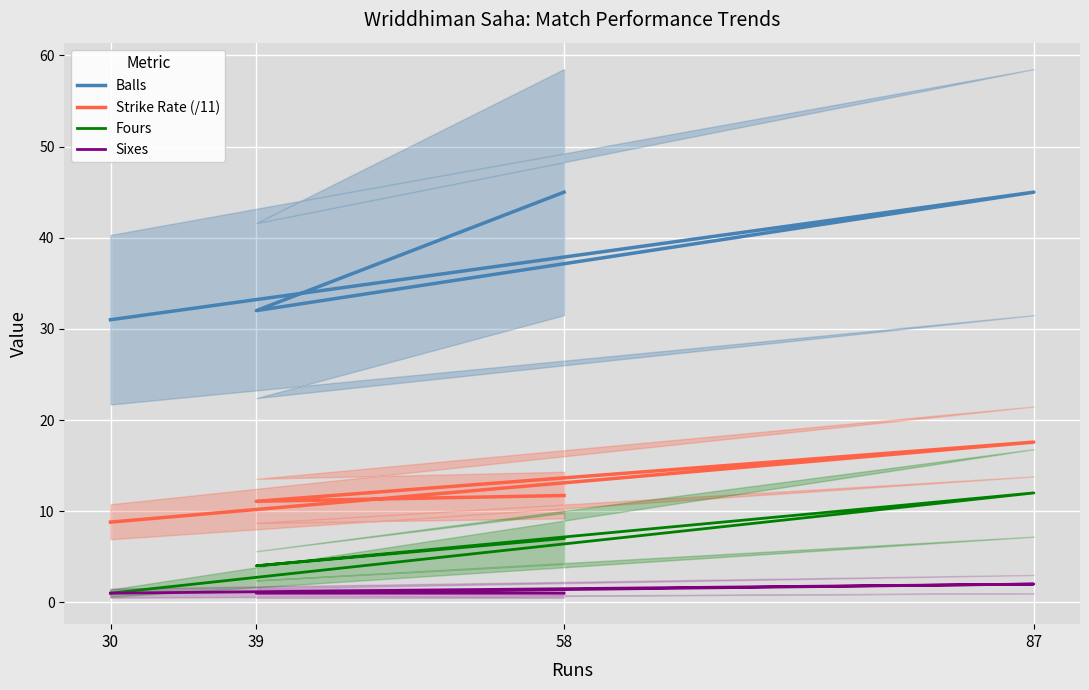

Rank the series by their maximum value, from lowest to highest.

Sixes, Fours, Strike Rate (/11), Balls